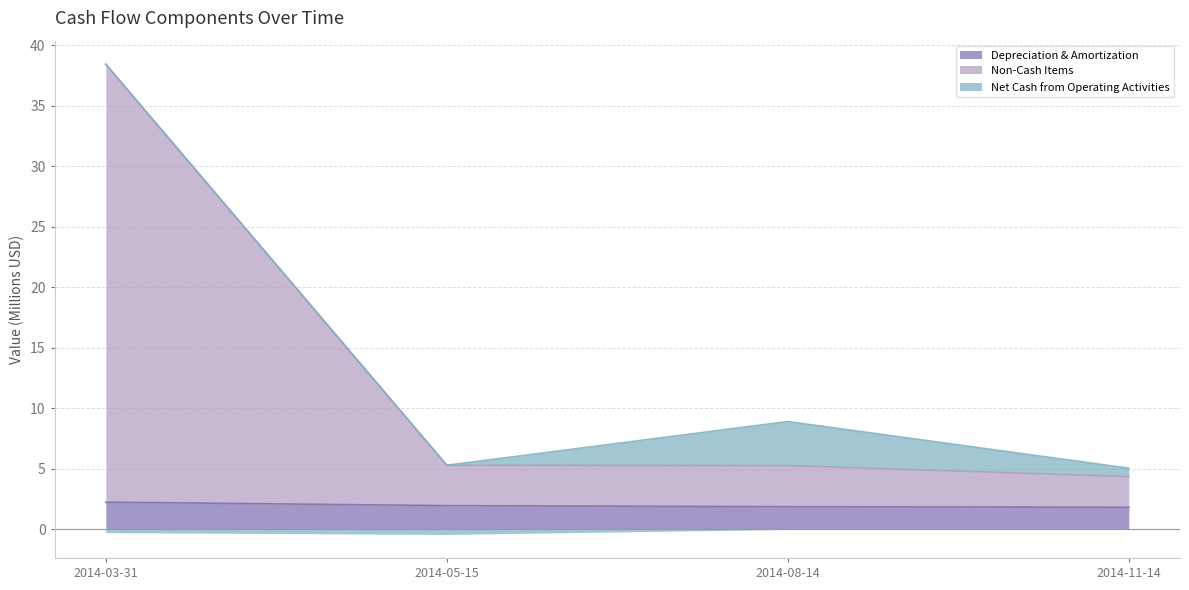

True or false: Depreciation & Amortization has more than 0 interior local peaks.

False